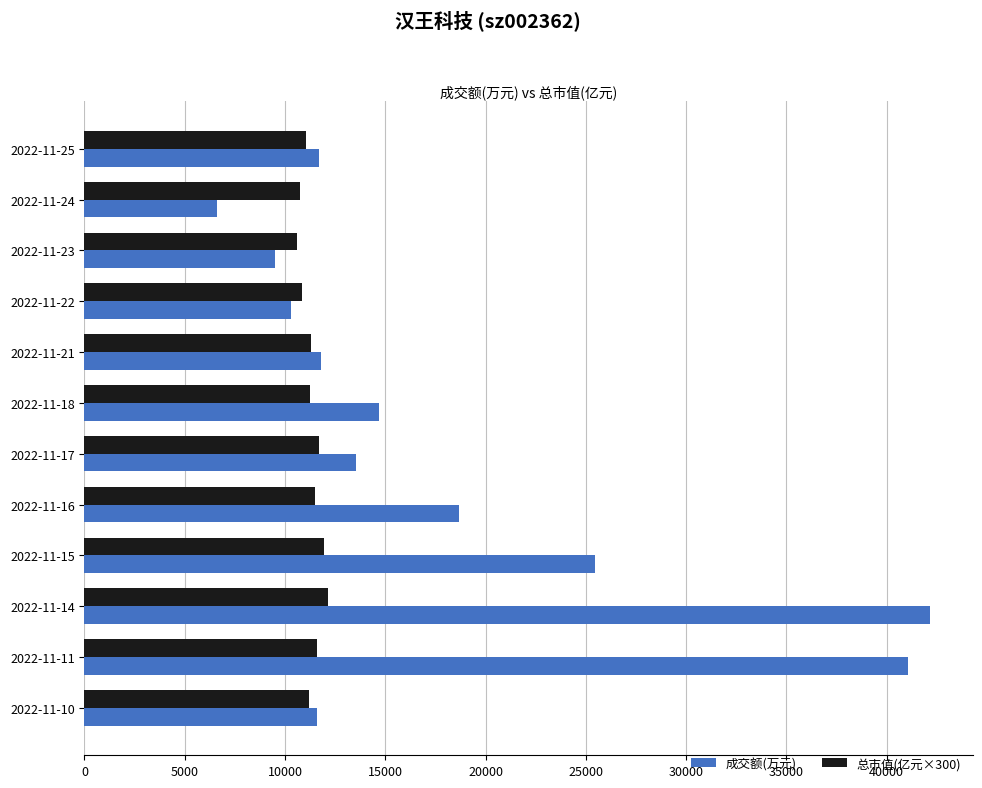

What is the difference between the second highest and minimum values in the 总市值(亿元×300) series?

1320.0